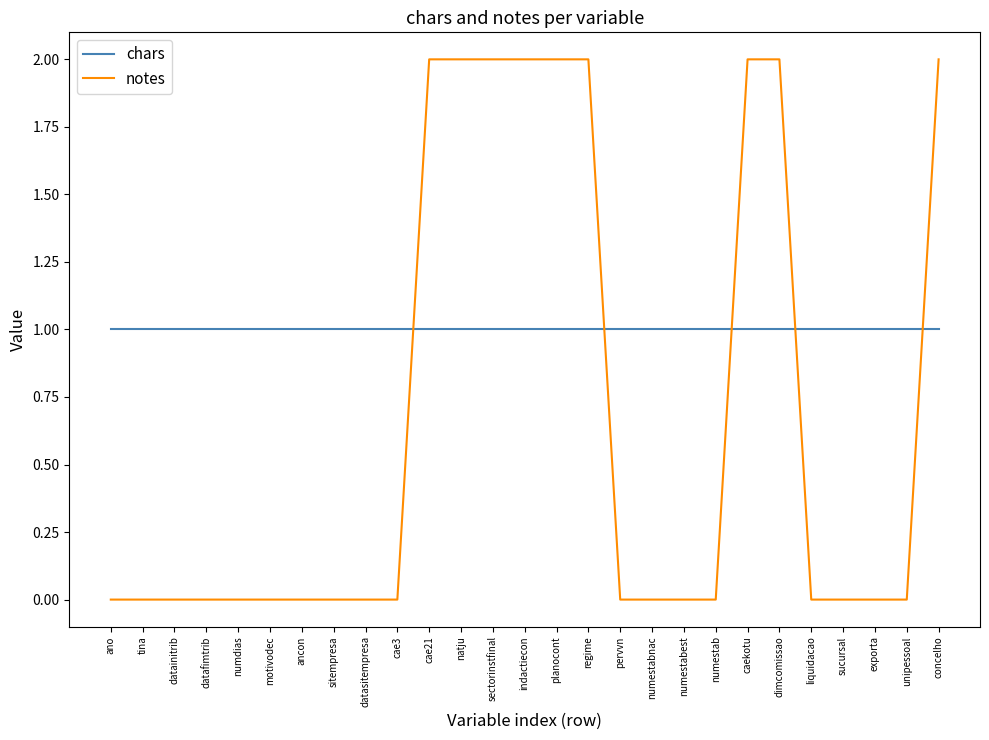

Between ancon and indactiecon, which series saw the biggest shift?

notes